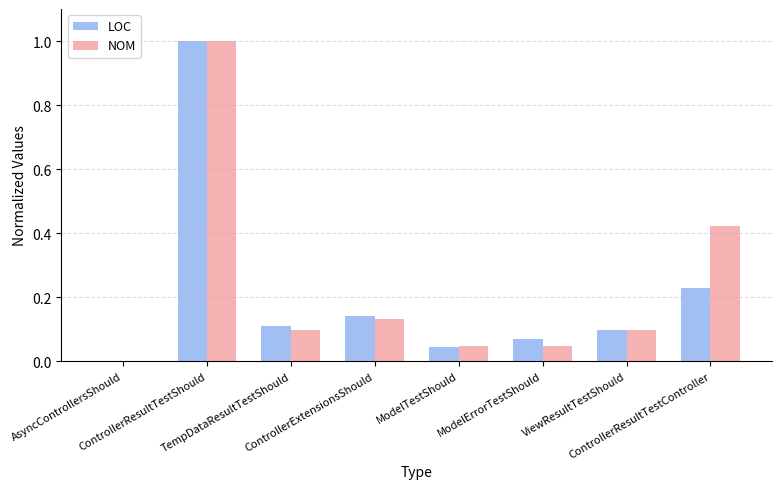

How many values in LOC are above zero?

7